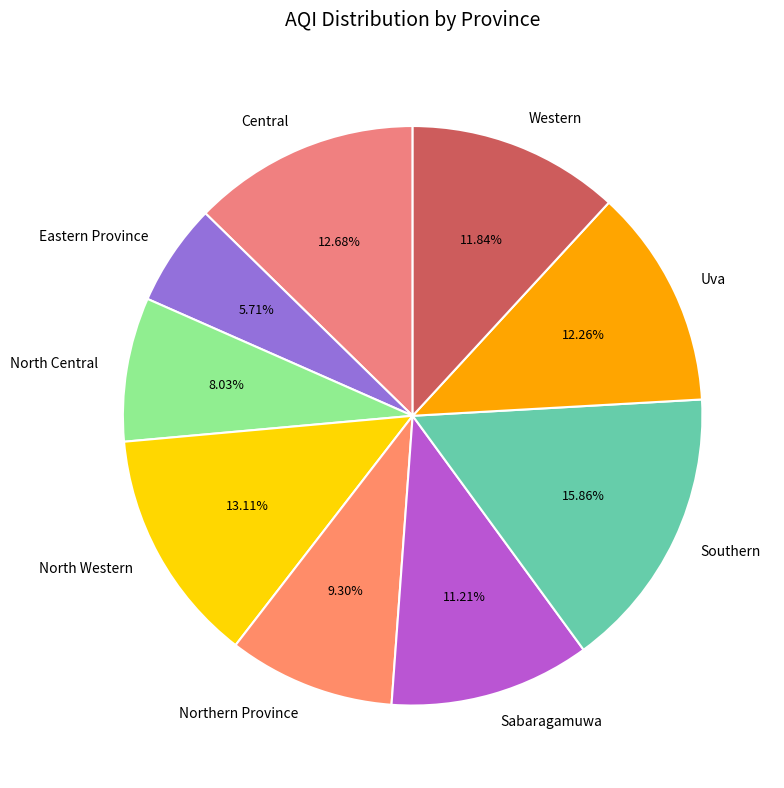

Do Western and Central together represent more than half of the pie?

No